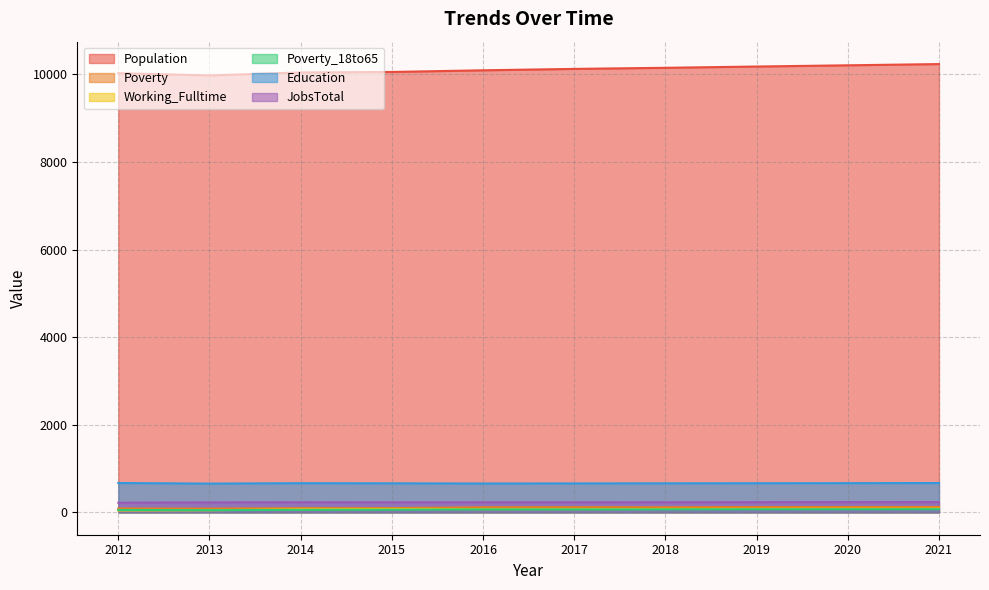

Reading left to right, extract all data points from this chart.

Population: 10026	9975	10043	10054	10092	10124	10149	10178	10206	10234
Poverty: 87	84	95	96	115	116	117	119	120	122
Working_Fulltime: 42	47	68	77	73	74	76	79	81	83
Poverty_18to65: 54	49	56	60	67	67	68	70	71	72
Education: 669	656	665	662	658	660	662	664	666	668
JobsTotal: 219	227	230	228	229	229	230	232	233	234